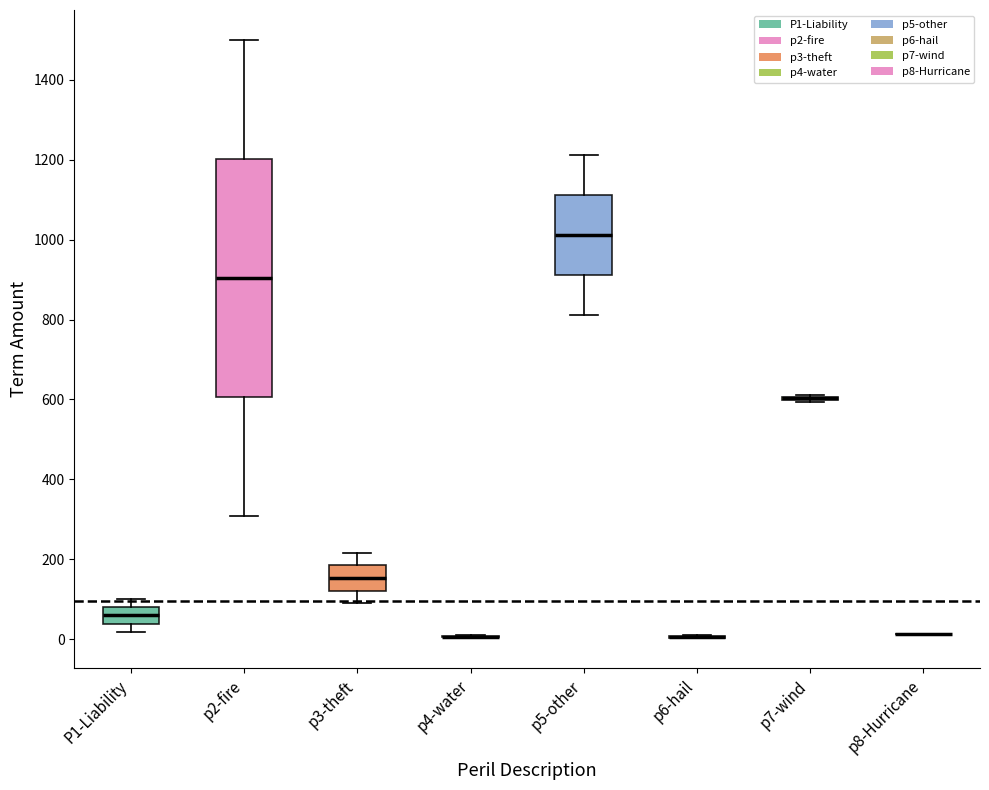

Comparing the boxes themselves (not the whiskers), which one is the tallest?

p2-fire